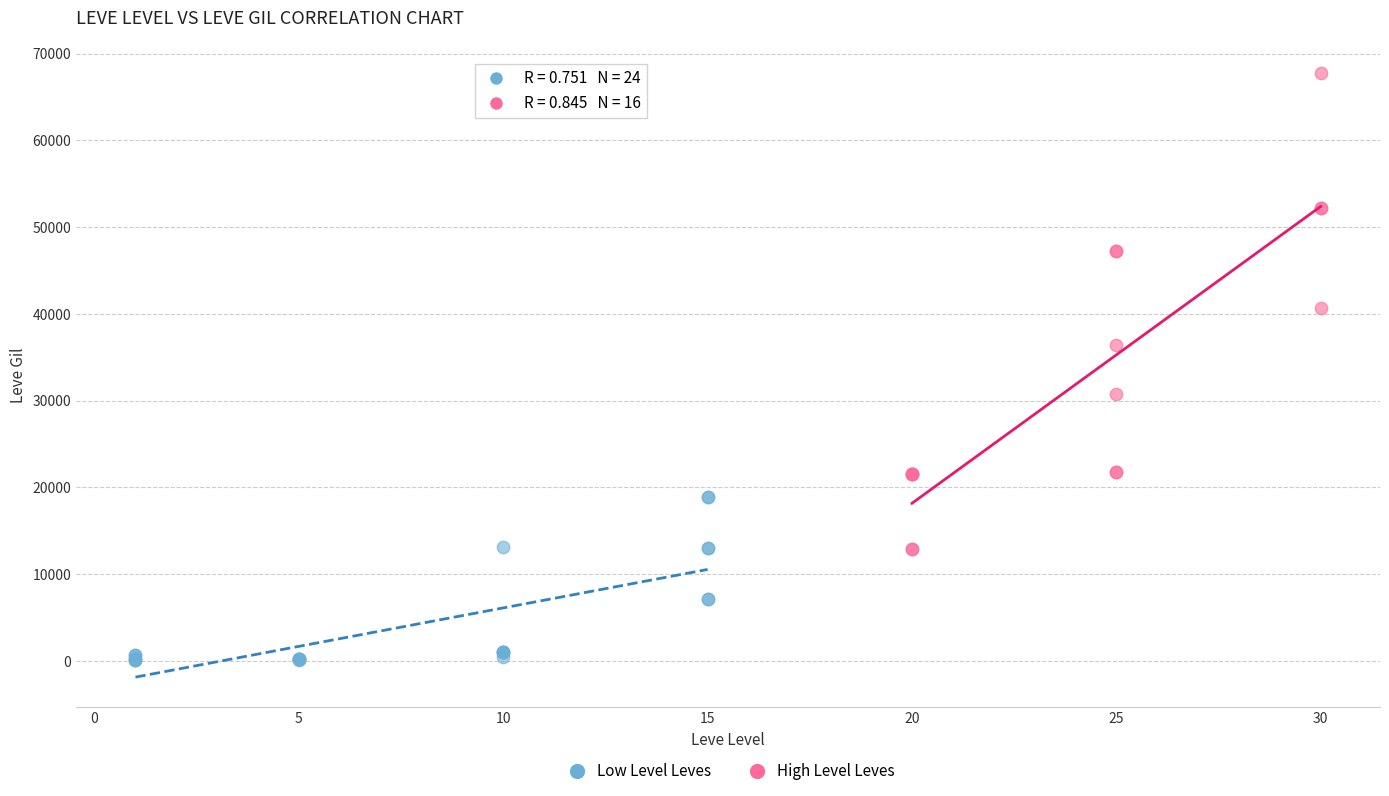

Which series contains the highest Y value?

High Level Leves